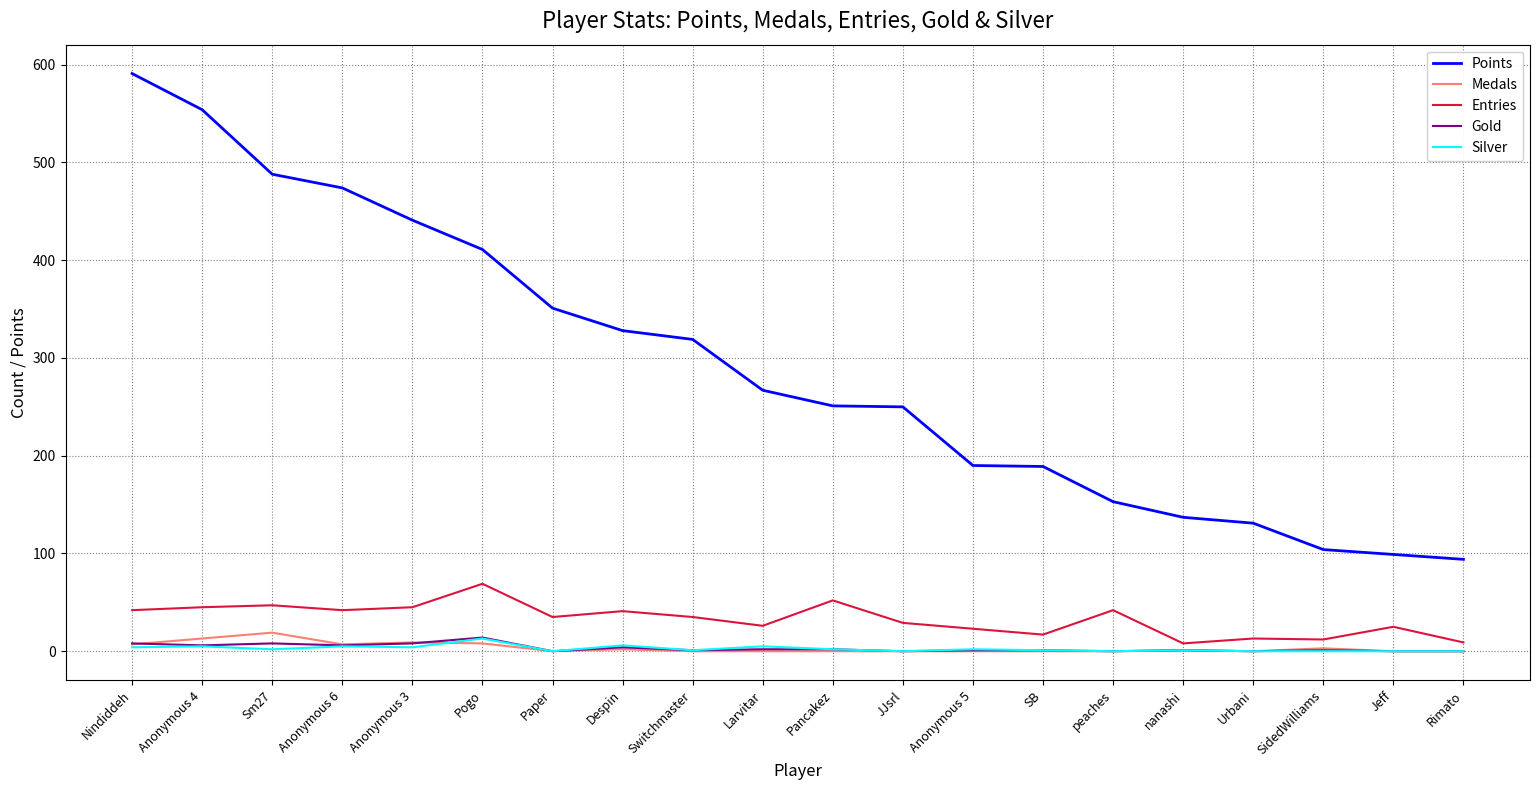

Which label corresponds to the largest value in the chart?

Nindiddeh